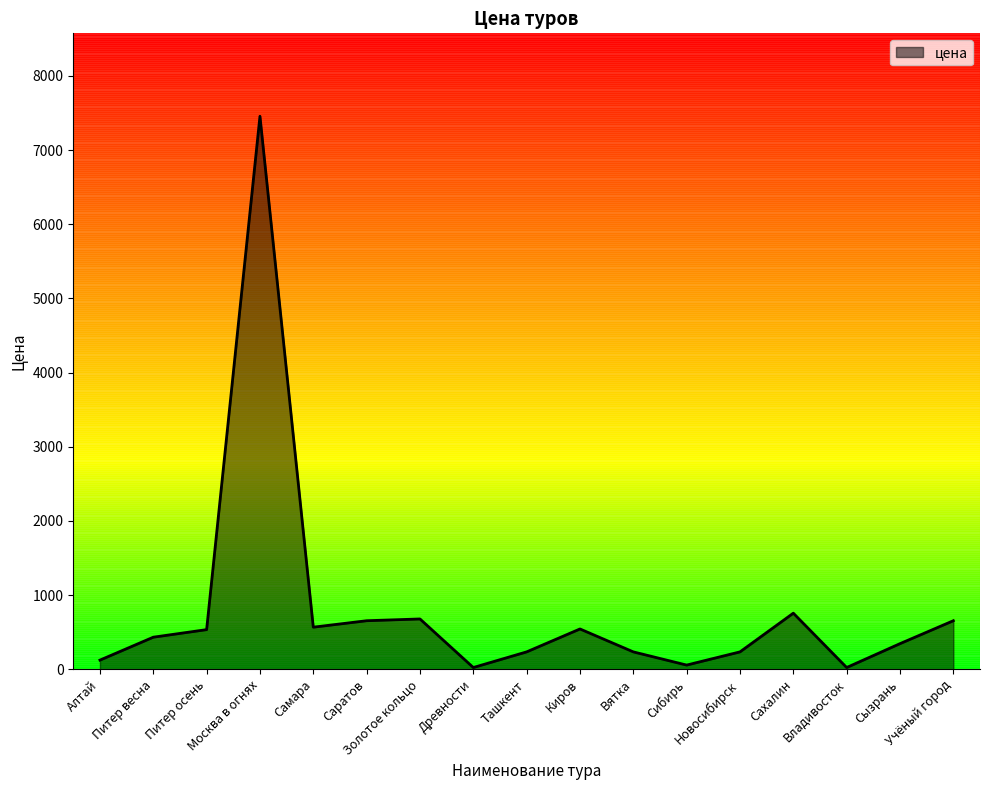

How many distinct data groups are displayed?

1